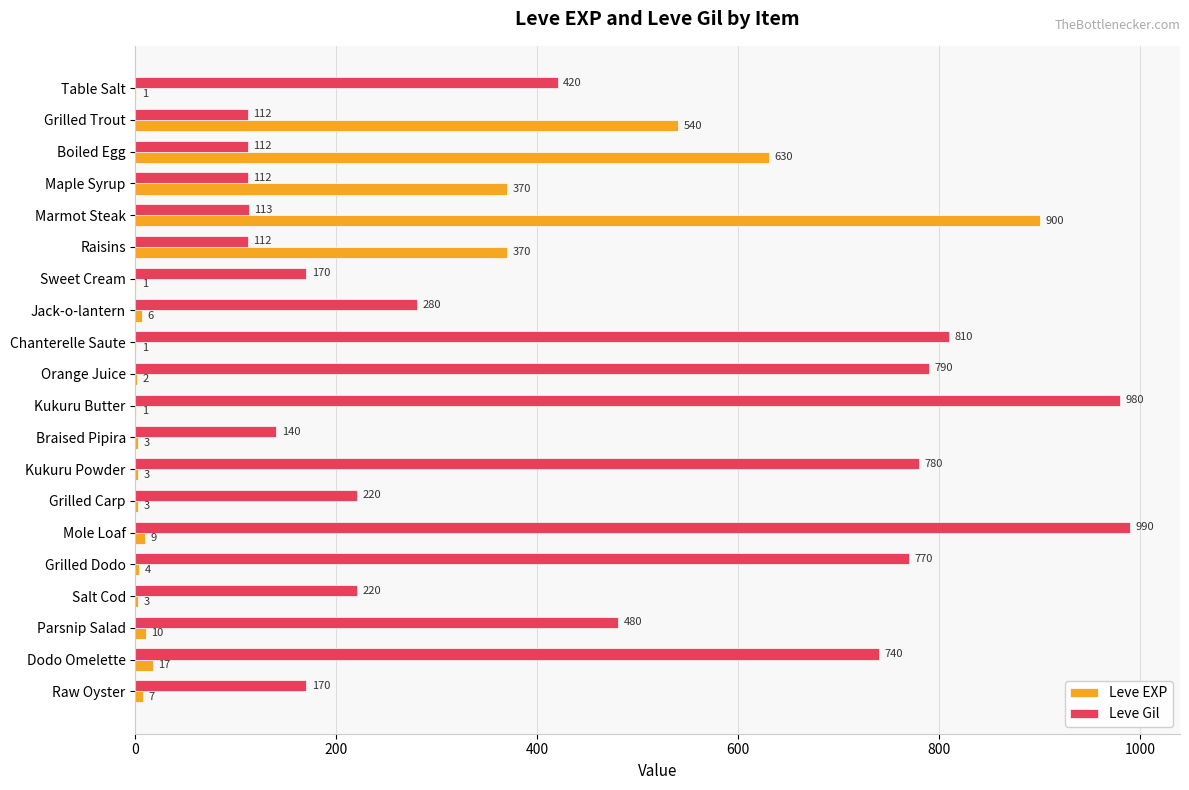

What is the total value across all series at Raw Oyster?

177